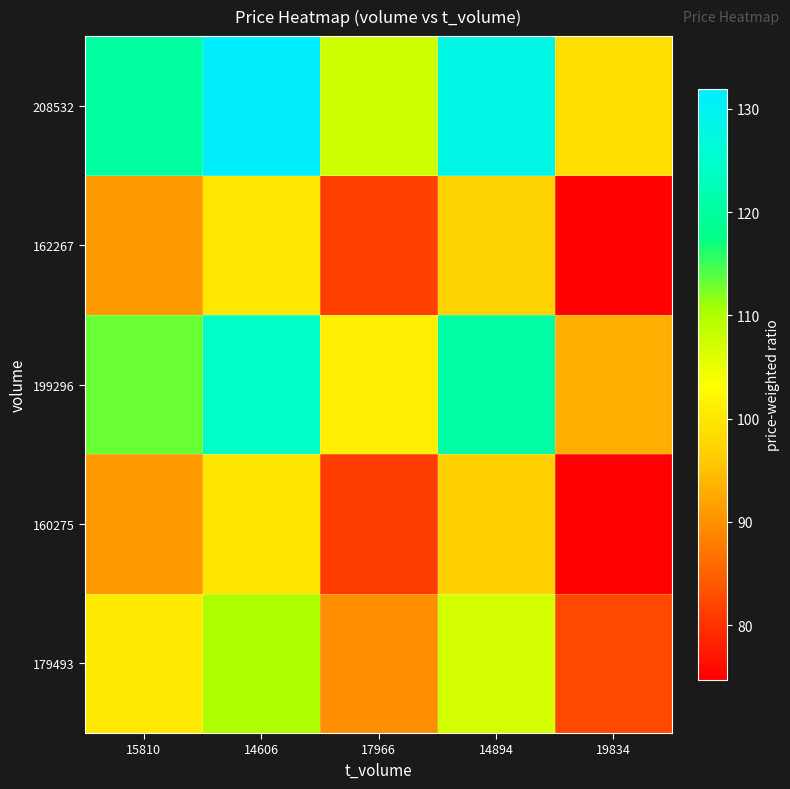

What is the greatest value displayed?

131.9